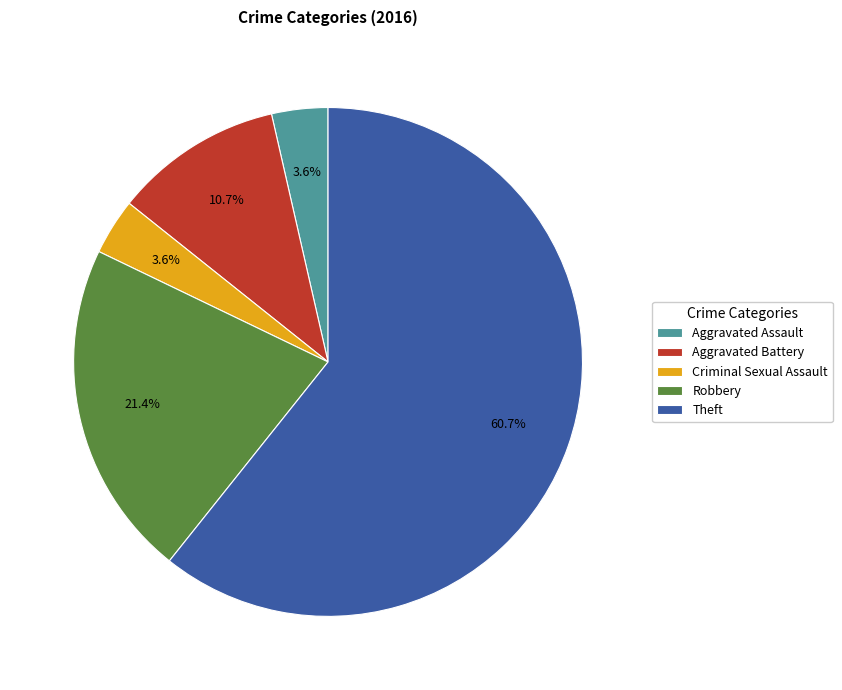

Which has a higher value, Aggravated Assault or Robbery?

Robbery